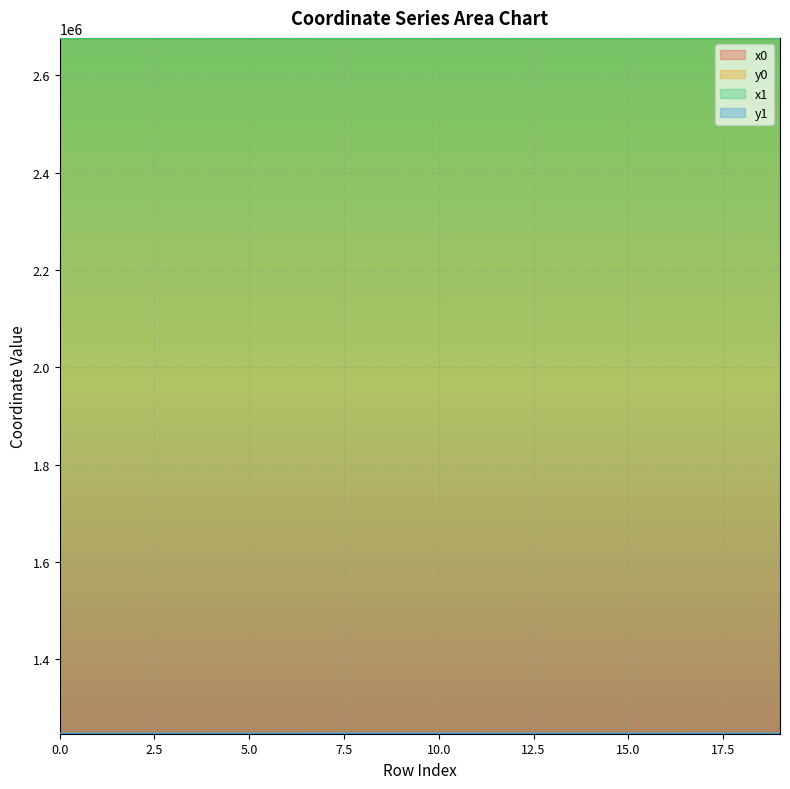

Where does the y0 series first go above 1247109?

2